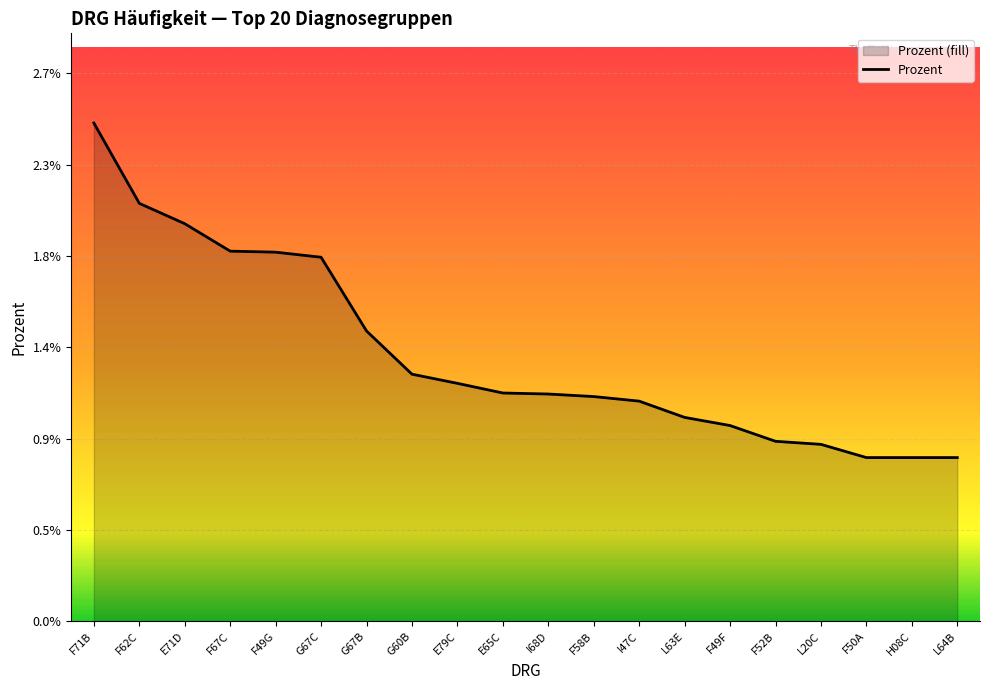

Count the values in the range 0 to 1.

20